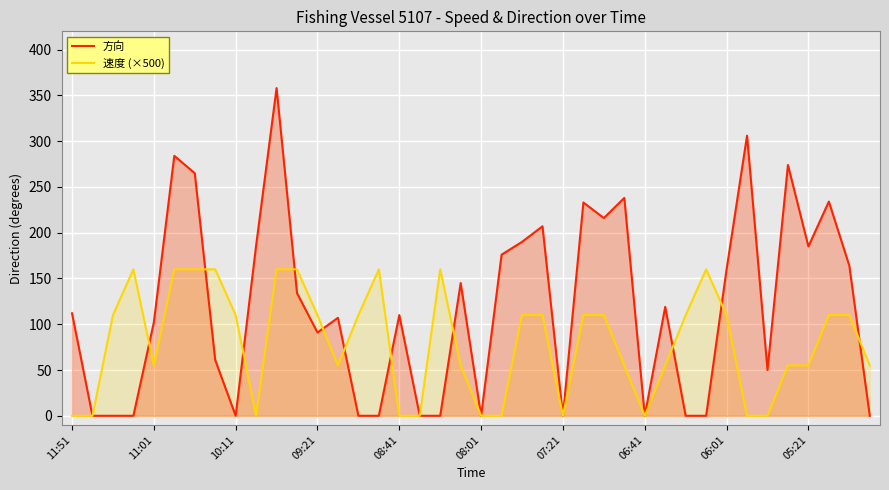

True or false: 方向 has more than 1 points higher than both neighbors.

True